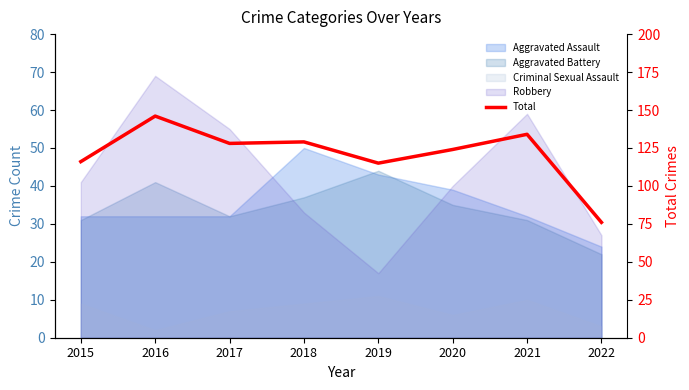

List the labels in order of value, largest first.

2016, 2021, 2018, 2017, 2020, 2015, 2019, 2022